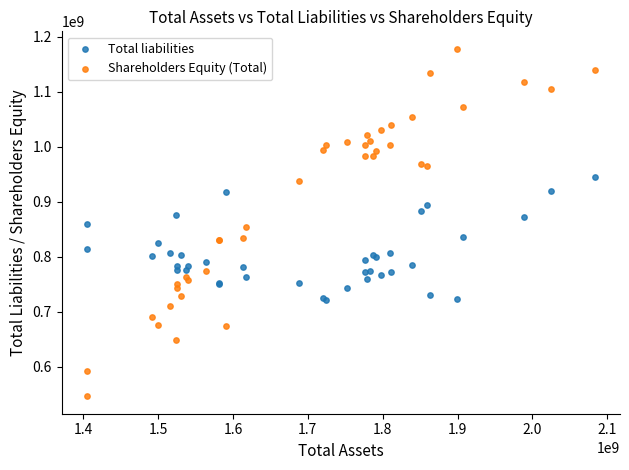

What is the X range (max minus min) for the scatter plot?

678048000